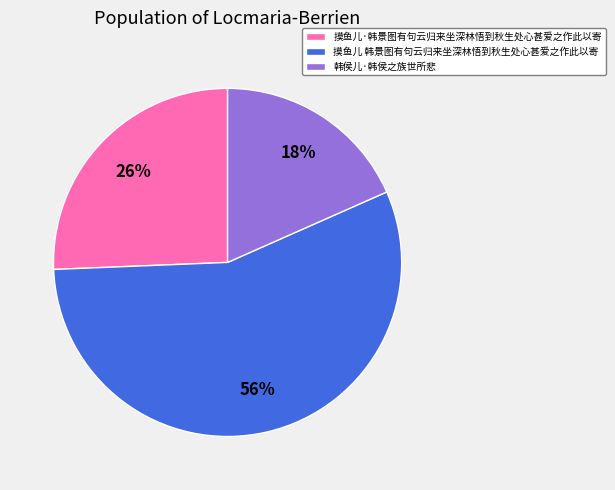

Rank the categories by value from highest to lowest.

摸鱼儿 韩景图有句云归来坐深林悟到秋生处心甚爱之作此以寄, 摸鱼儿·韩景图有句云归来坐深林悟到秋生处心甚爱之作此以寄, 韩侯儿·韩侯之族世所悲